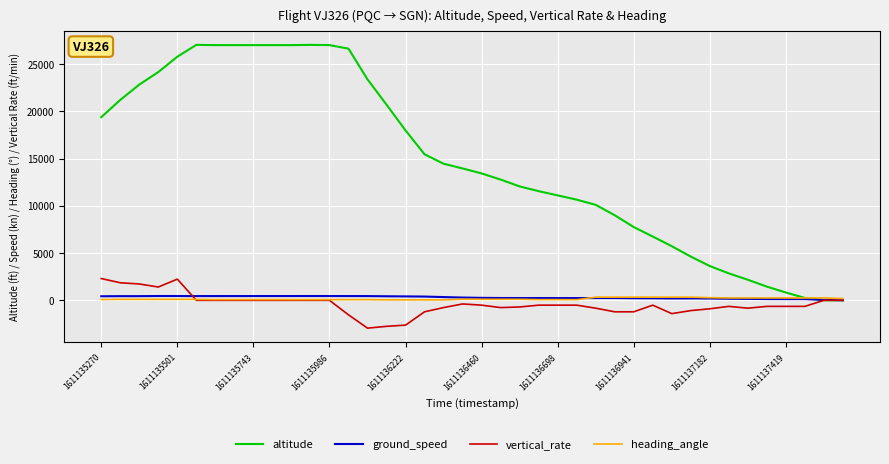

Which series has the largest total across all categories?

altitude